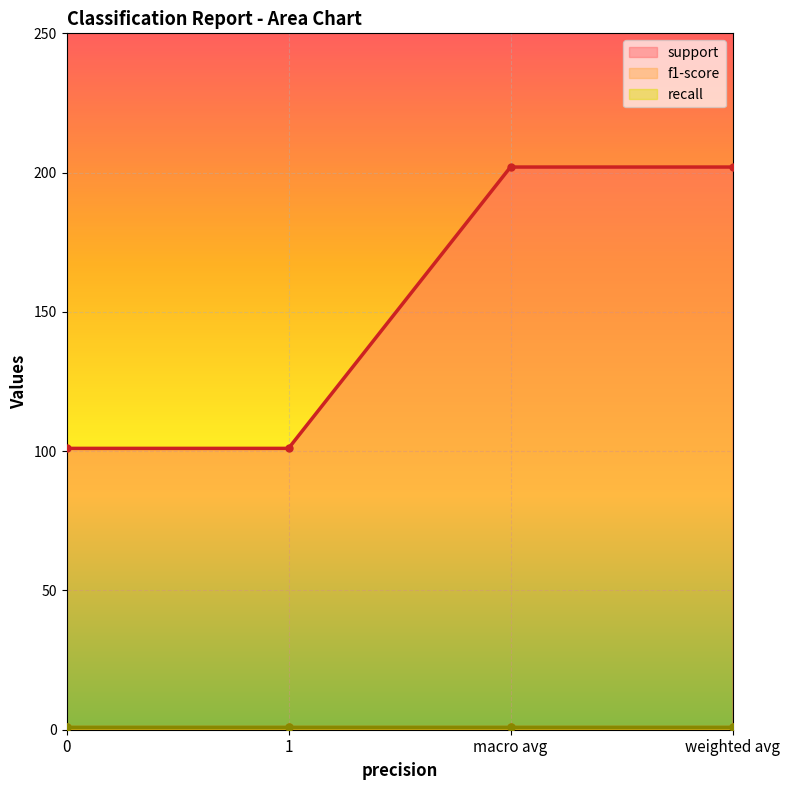

What is the total value across all series at 0?

102.8